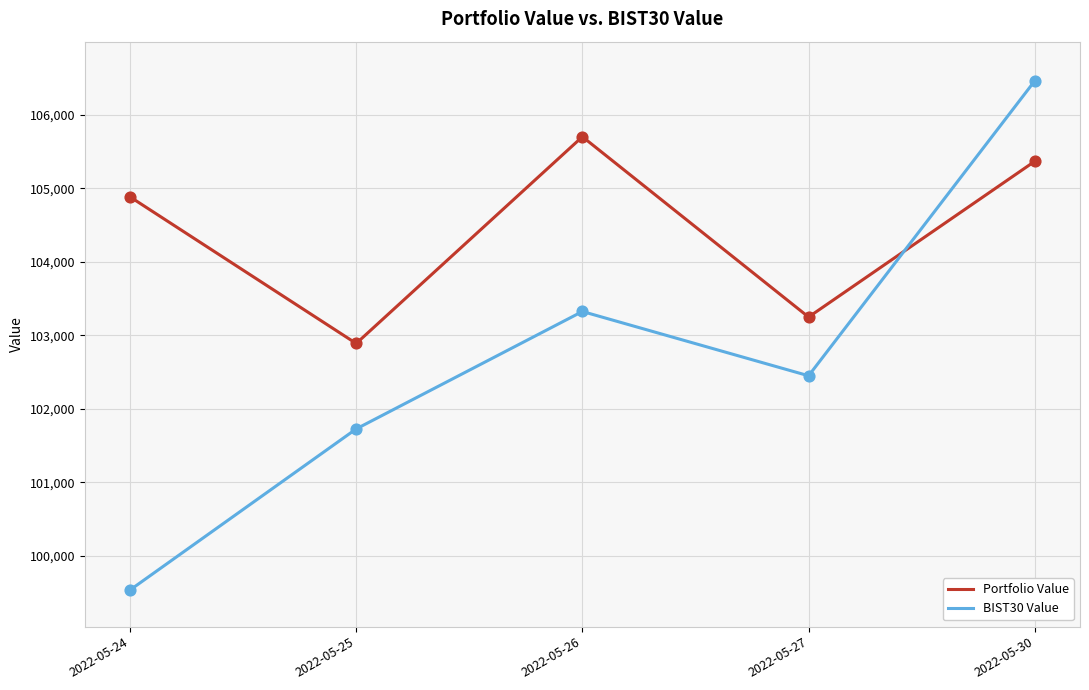

At which category is the sum across all series the highest?

2022-05-30